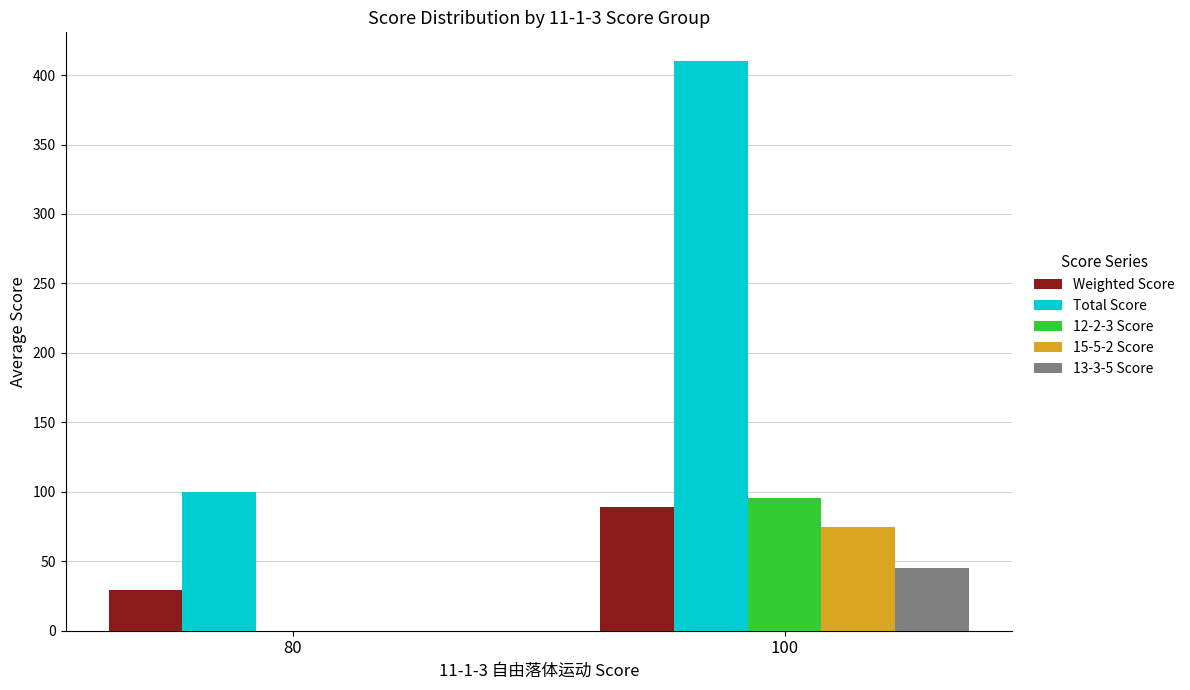

Read the 15-5-2 Score value at 100.

75.0